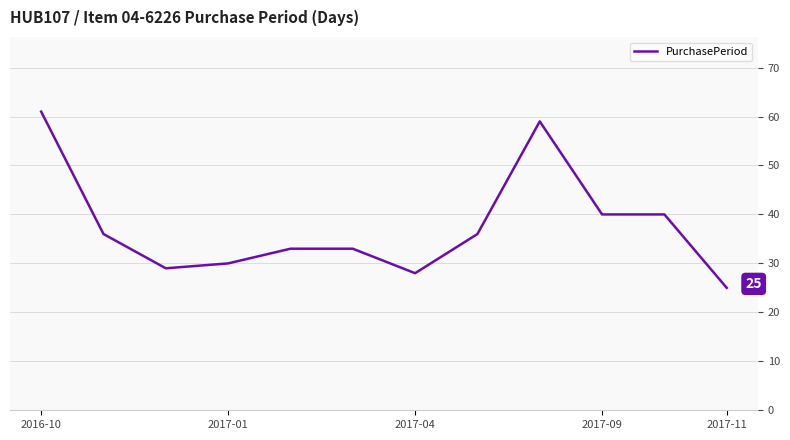

What is the value of the 12th point from the left?

25